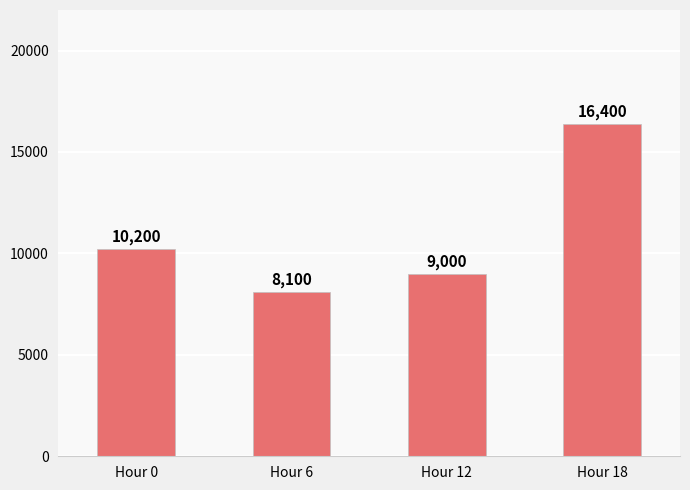

What is the difference between the values at Hour 0 and Hour 12?

1200